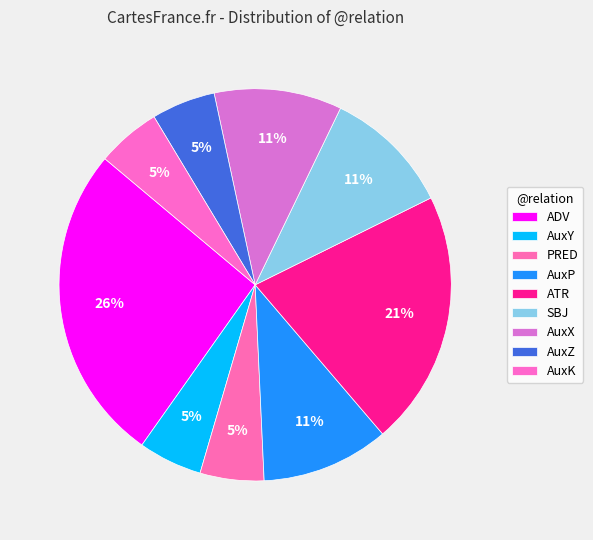

Between AuxX and AuxP, which is larger?

AuxX